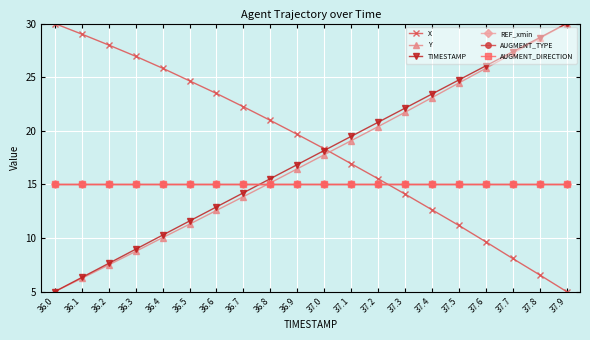

What is the approximate value of Y at 37.3?

21.7